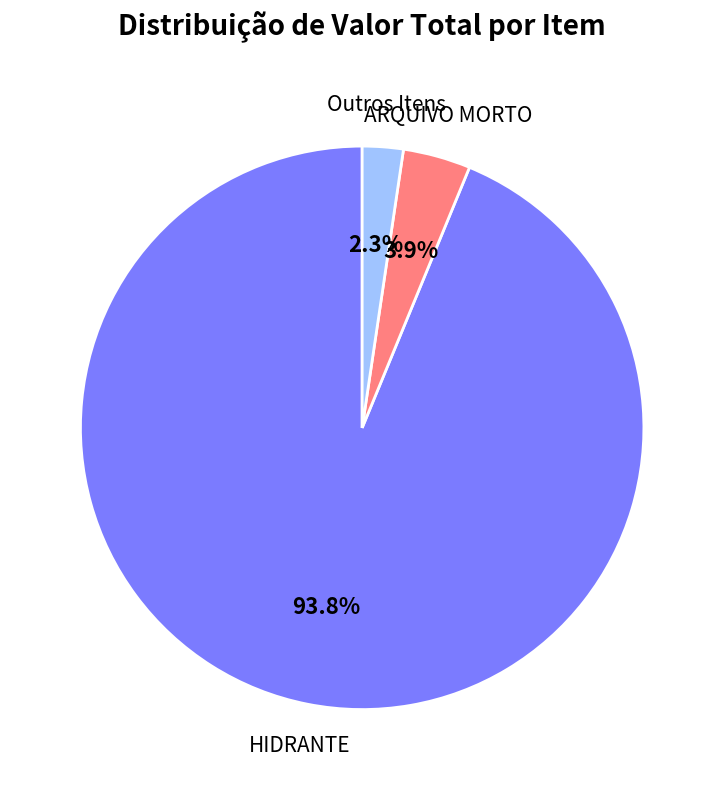

Is there a majority slice in this chart?

Yes